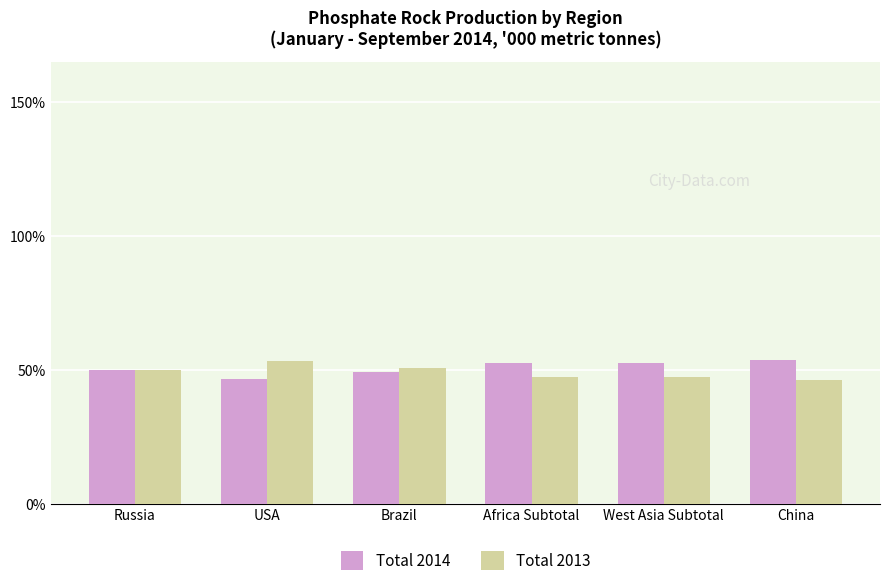

What is the total value across all series at USA?

100.0